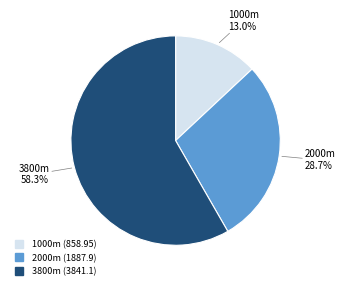

How many slices are in this pie chart?

3